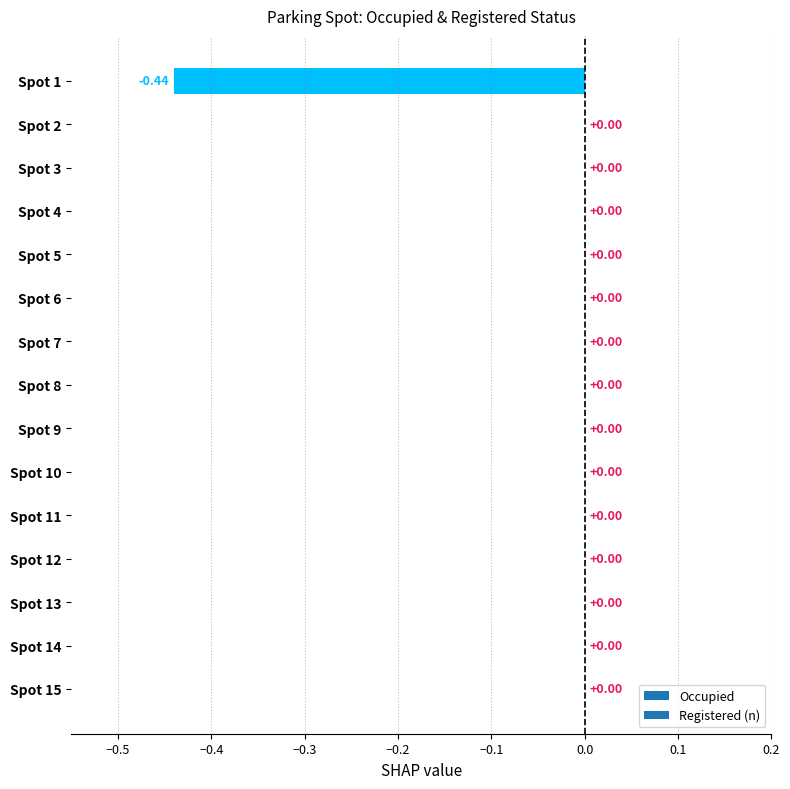

How many distinct data groups are displayed?

1